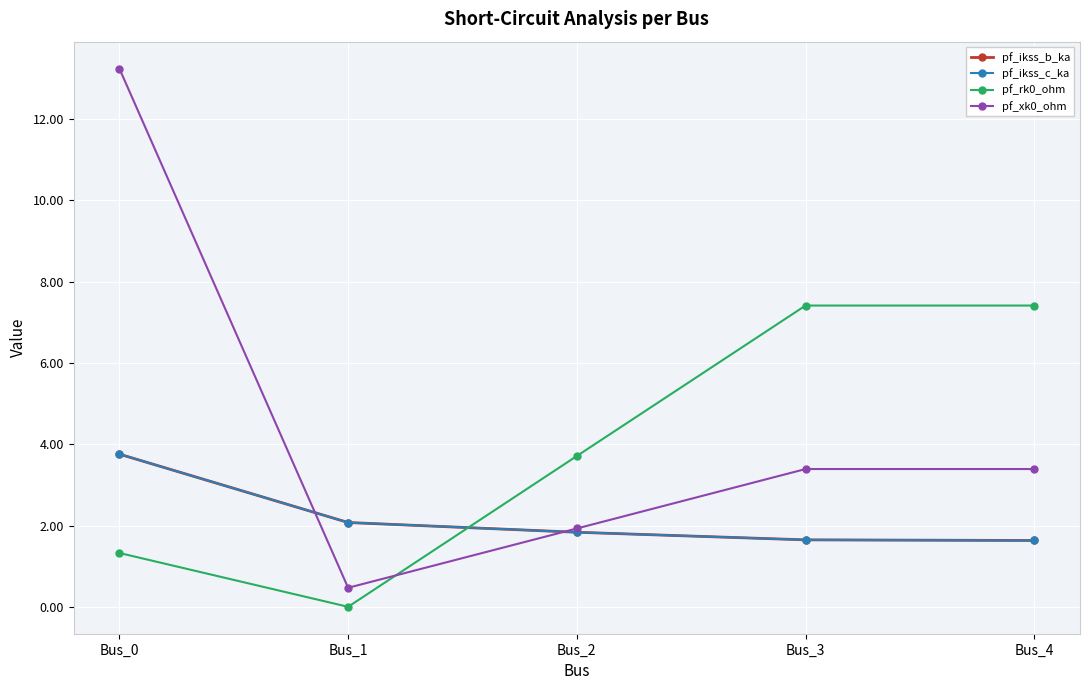

Reading left to right, extract all data points from this chart.

pf_ikss_b_ka: Bus_0=3.8	Bus_1=2.1	Bus_2=1.8	Bus_3=1.6	Bus_4=1.6
pf_ikss_c_ka: Bus_0=3.8	Bus_1=2.1	Bus_2=1.8	Bus_3=1.6	Bus_4=1.6
pf_rk0_ohm: Bus_0=1.3	Bus_1=0.0	Bus_2=3.7	Bus_3=7.4	Bus_4=7.4
pf_xk0_ohm: Bus_0=13.2	Bus_1=0.5	Bus_2=1.9	Bus_3=3.4	Bus_4=3.4